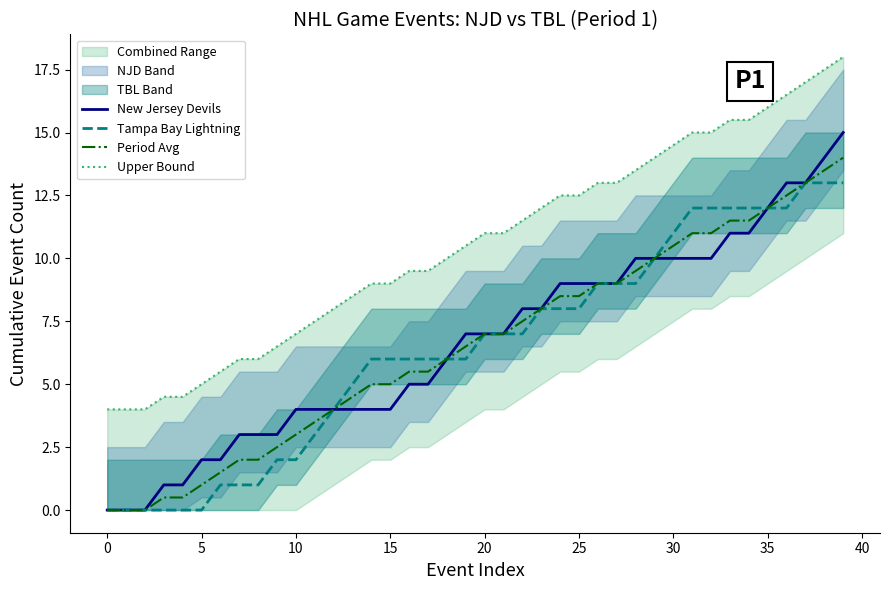

True or false: Tampa Bay Lightning has a value of 0.0 at 0.

True